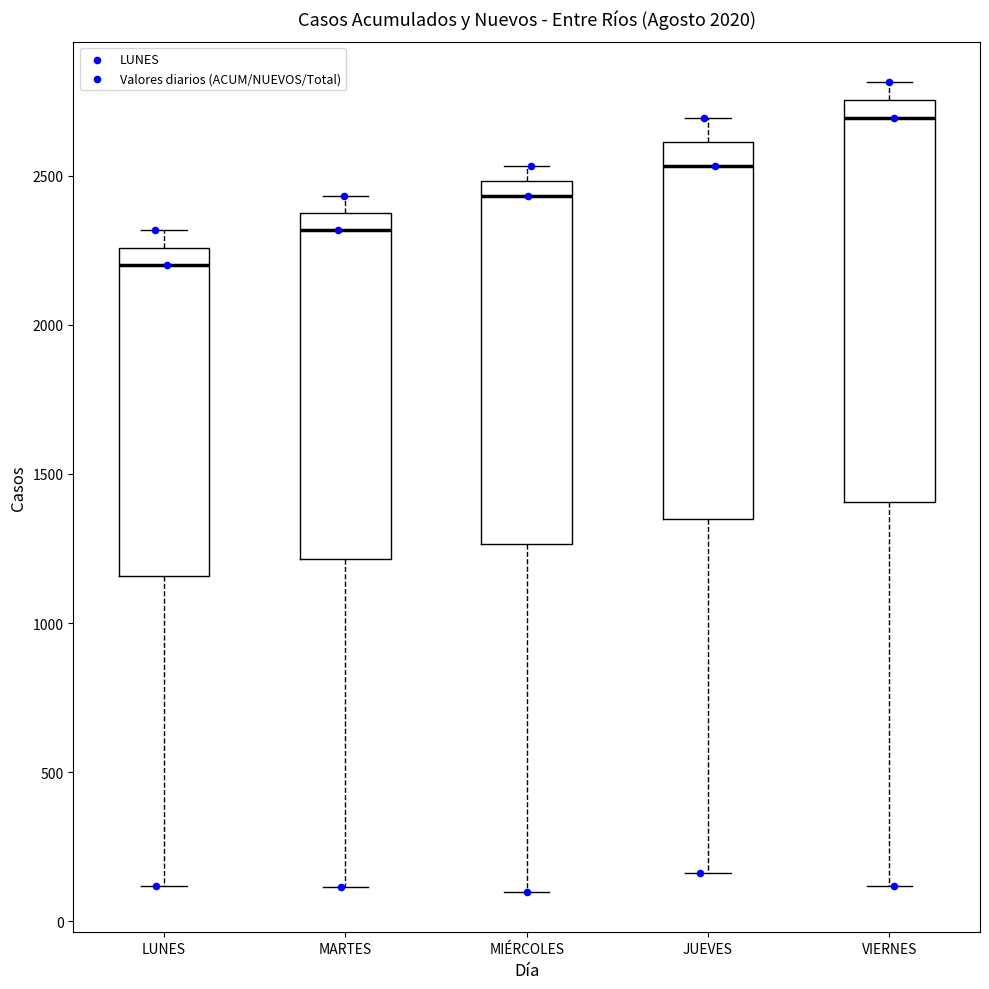

Reading left to right, transcribe this box plot: for each box, give where its median line is, the range the box spans, and where its two whiskers end, as read against the y-axis. The values are not printed on the chart, so give them approximately, as read against the axis.

LUNES: median 2200, box 1150 to 2250, whiskers 100 to 2300
MARTES: median 2300, box 1200 to 2400, whiskers 100 to 2450
MIÉRCOLES: median 2450, box 1250 to 2500, whiskers 100 to 2550
JUEVES: median 2550, box 1350 to 2600, whiskers 150 to 2700
VIERNES: median 2700, box 1400 to 2750, whiskers 100 to 2800